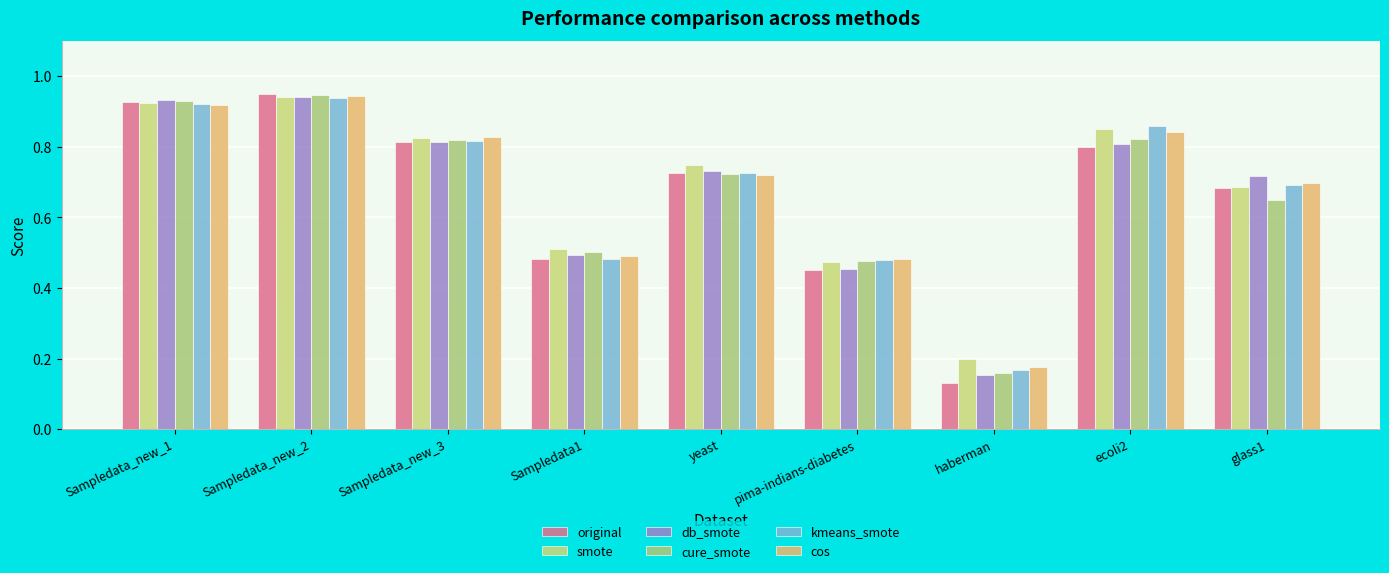

How many bars are there in each group?

6